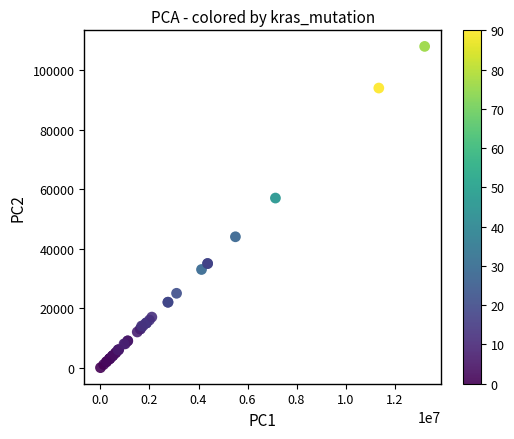

What Y value in the scatter plot is closest to 54000?

57017